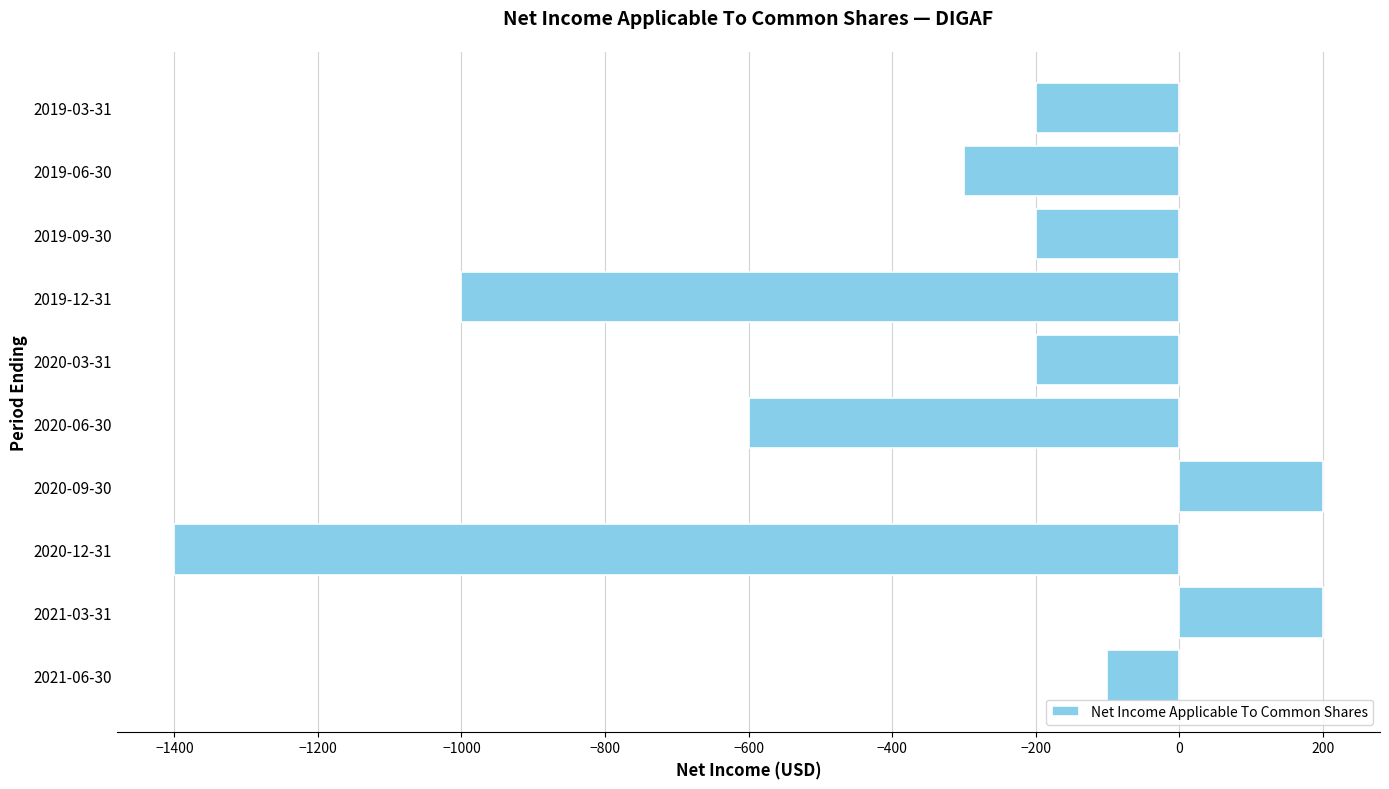

Reading top to bottom, what are all the values shown in this chart?

-200	-300	-200	-1000	-200	-600	200	-1400	200	-100